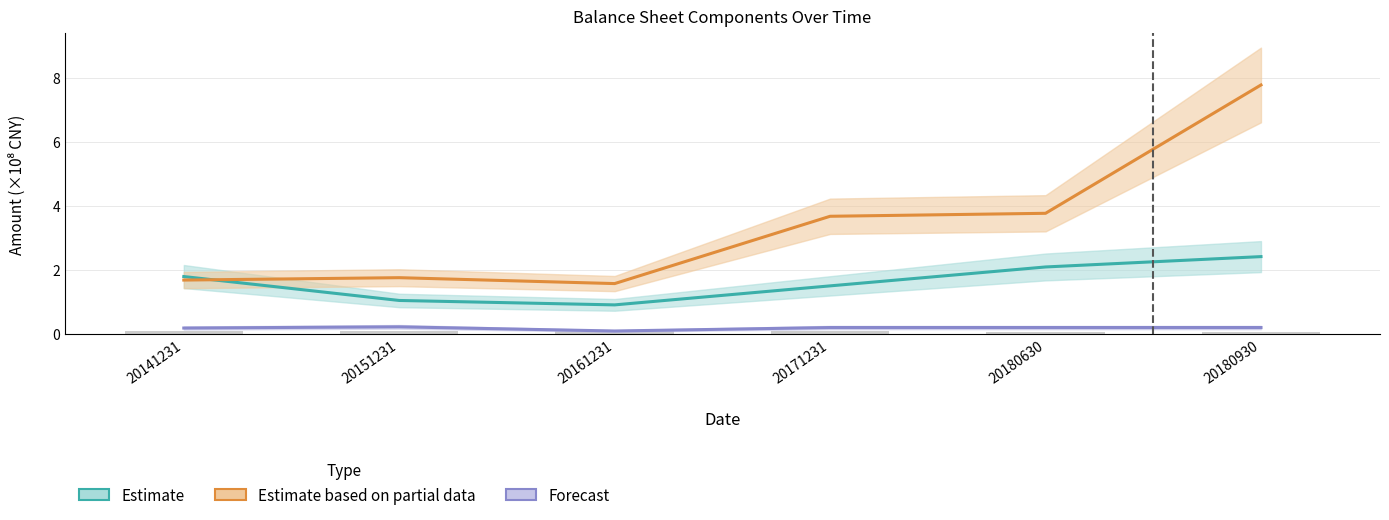

Which series changed the most between 20180630 and 20180930?

Estimate based on partial data